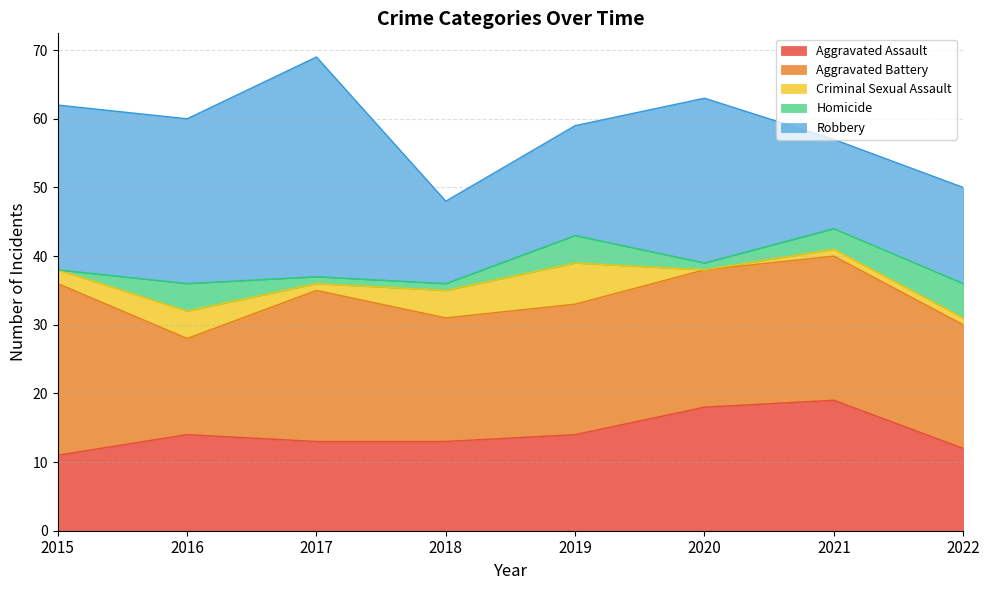

What is the average value of the Robbery series?

20